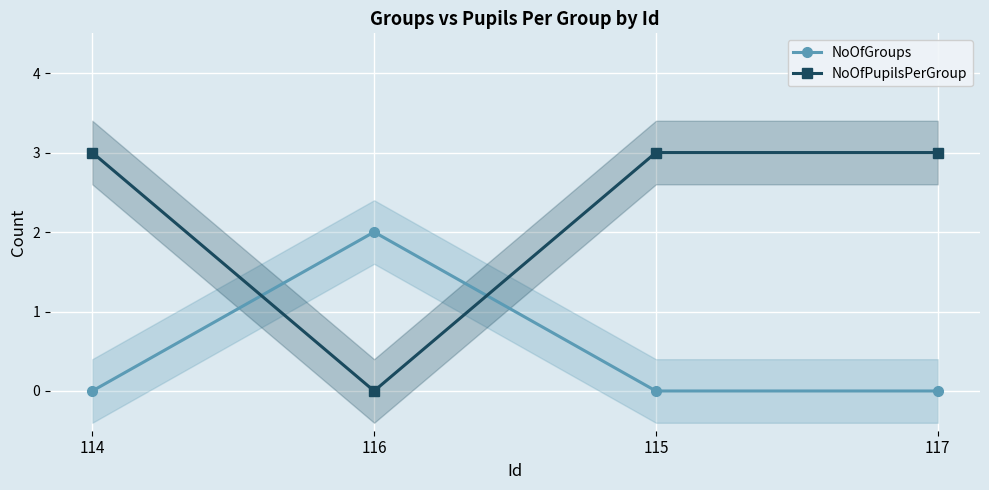

At how many categories does at least one series exceed 2?

3